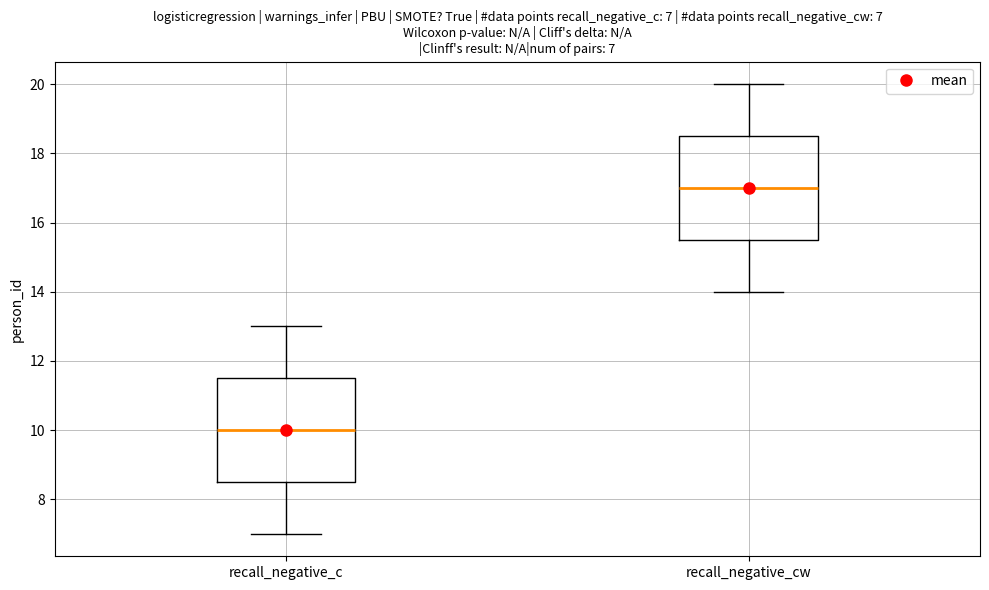

Which box has the highest median line?

recall_negative_cw